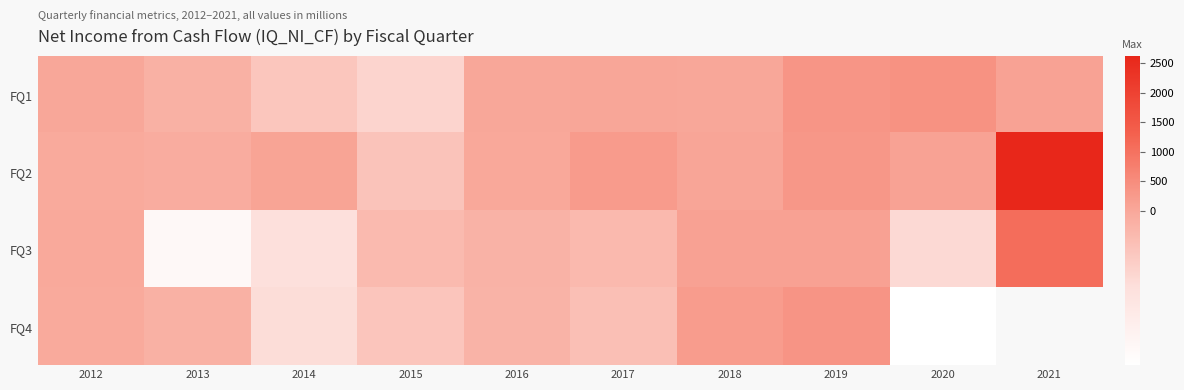

What is the difference between the FQ1 values at 2013 and 2018?

20.5